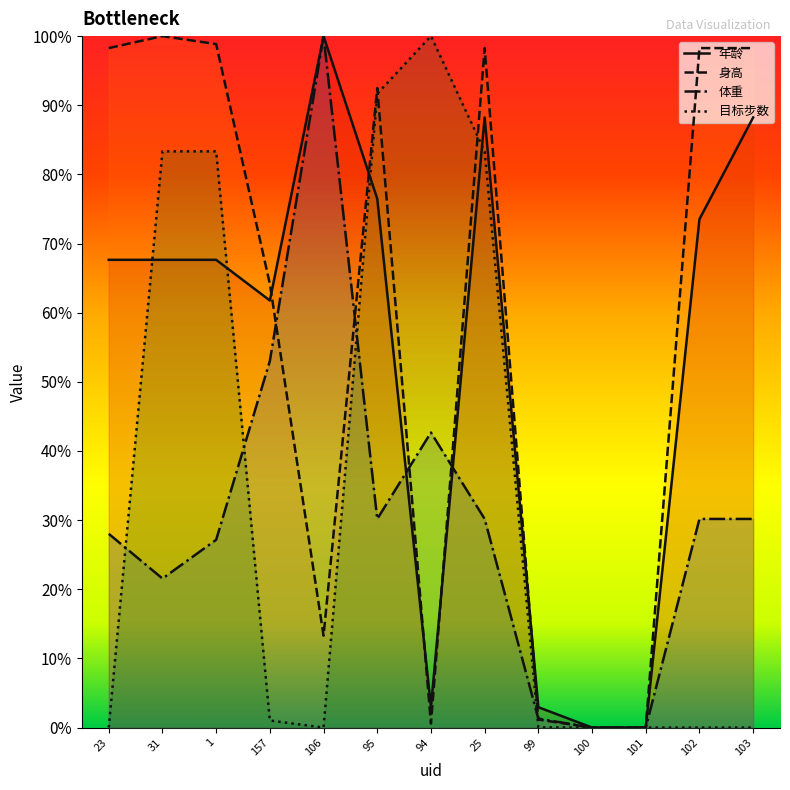

What is the average value of the 体重 series?

0.3